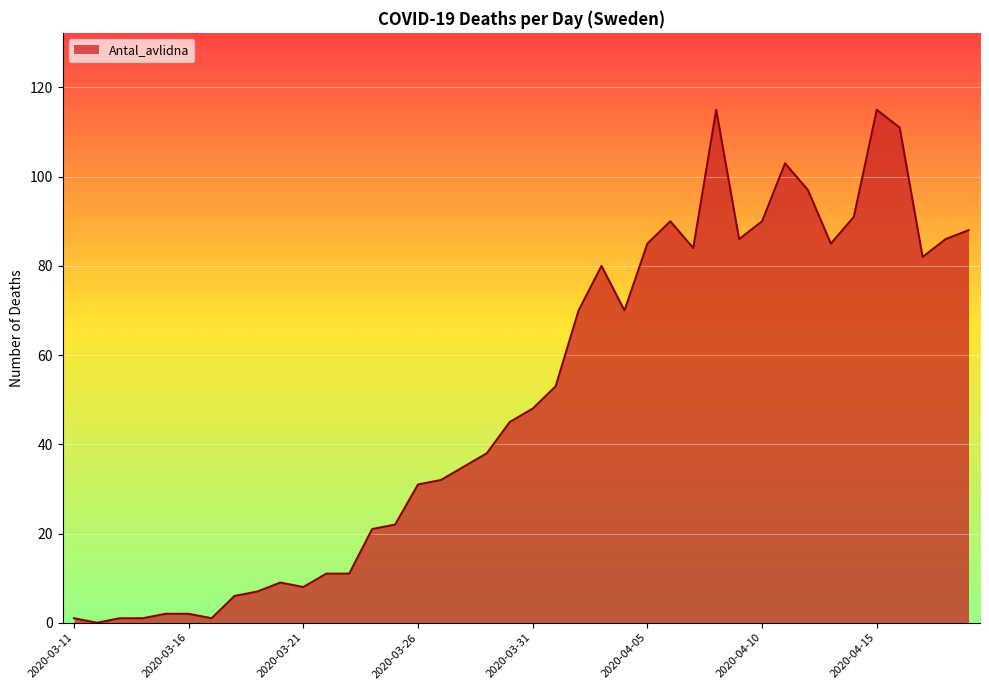

Where is the data nearest to the value 57?

2020-04-01